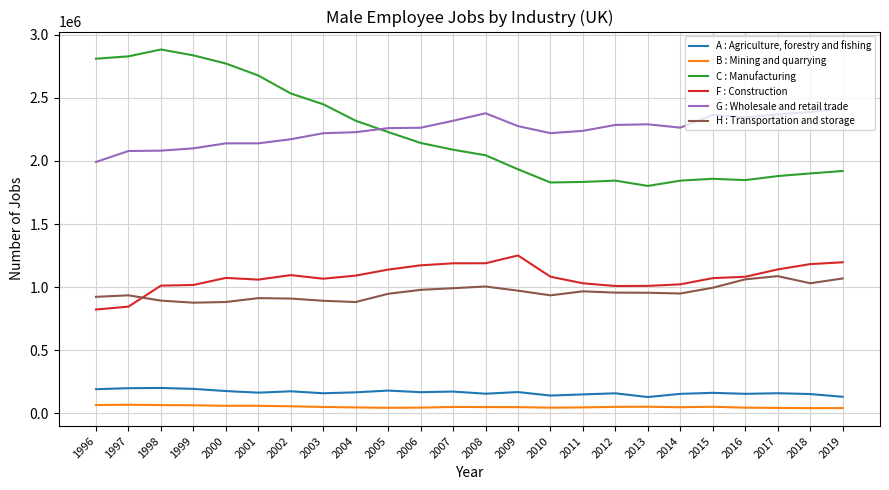

Is the value of C : Manufacturing at 2009 greater than the value of A : Agriculture, forestry and fishing at 2014?

Yes